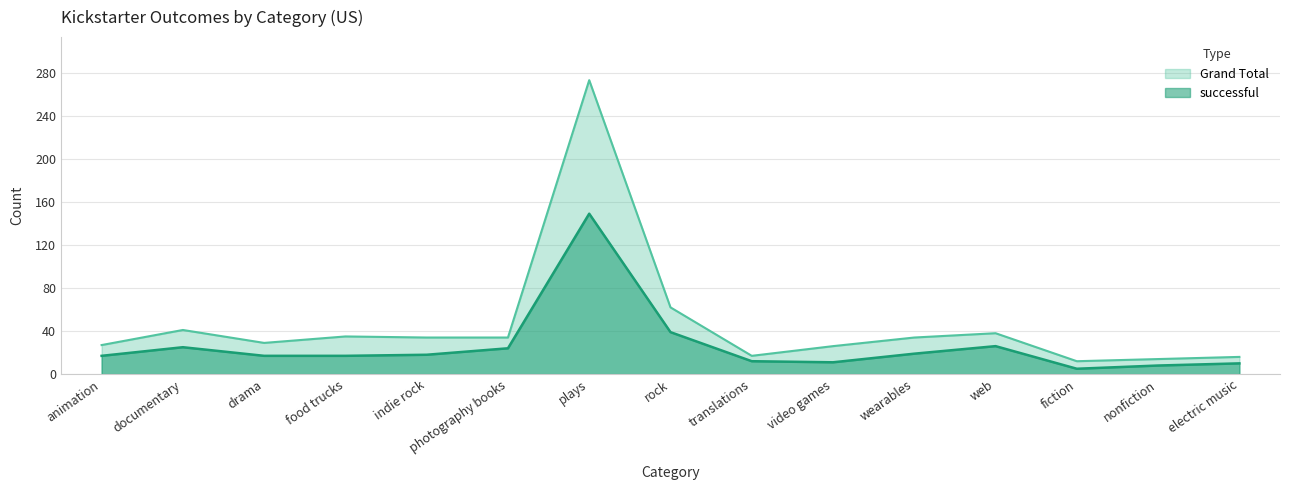

What is the label of the 9th point from the left?

translations